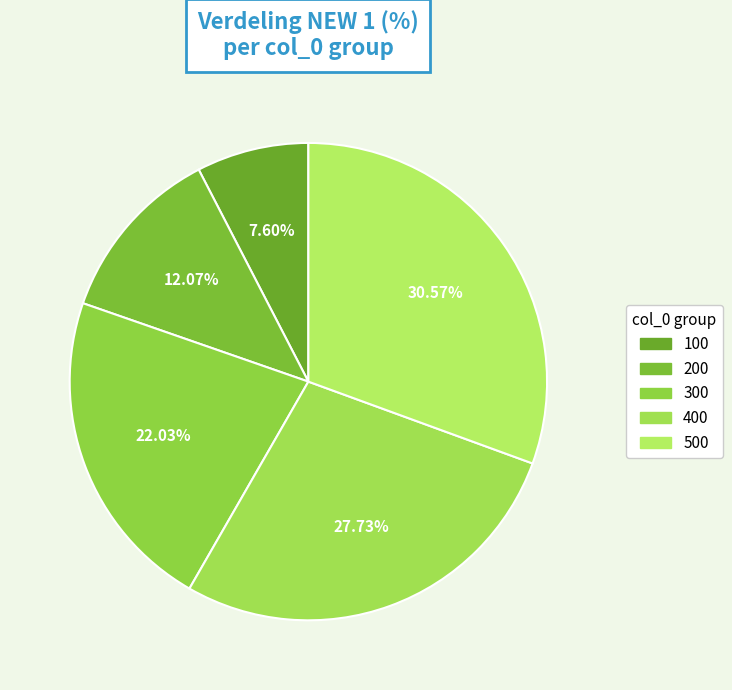

Rank the categories by value from lowest to highest.

100, 200, 300, 400, 500